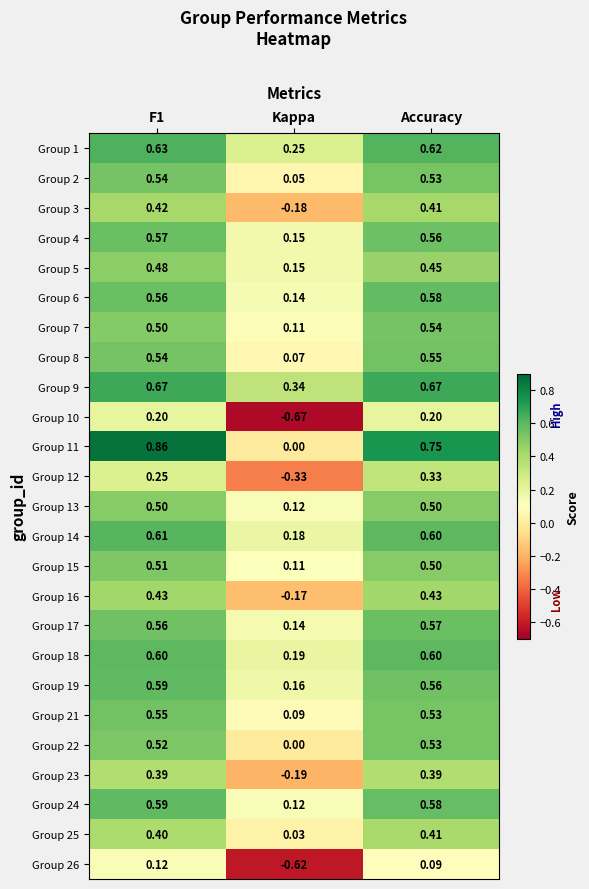

How many distinct data groups are displayed?

25